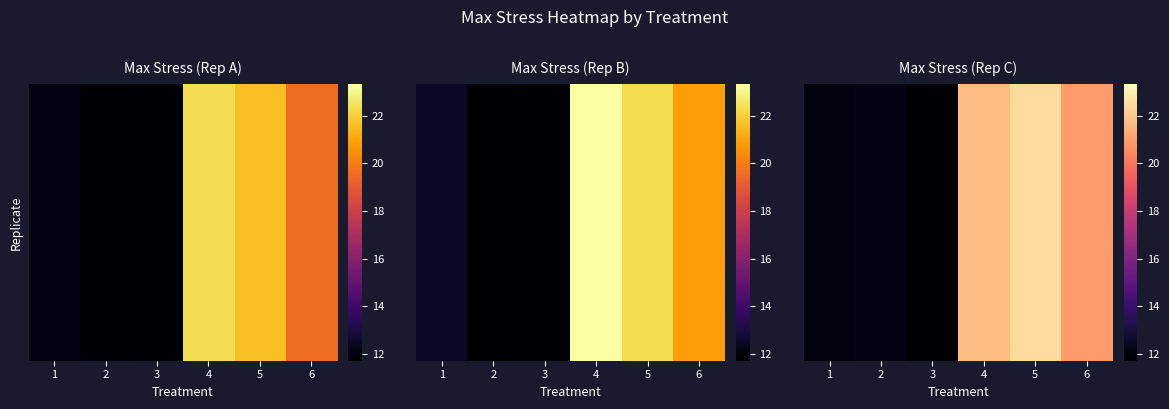

Which category has the lowest value across all series?

3